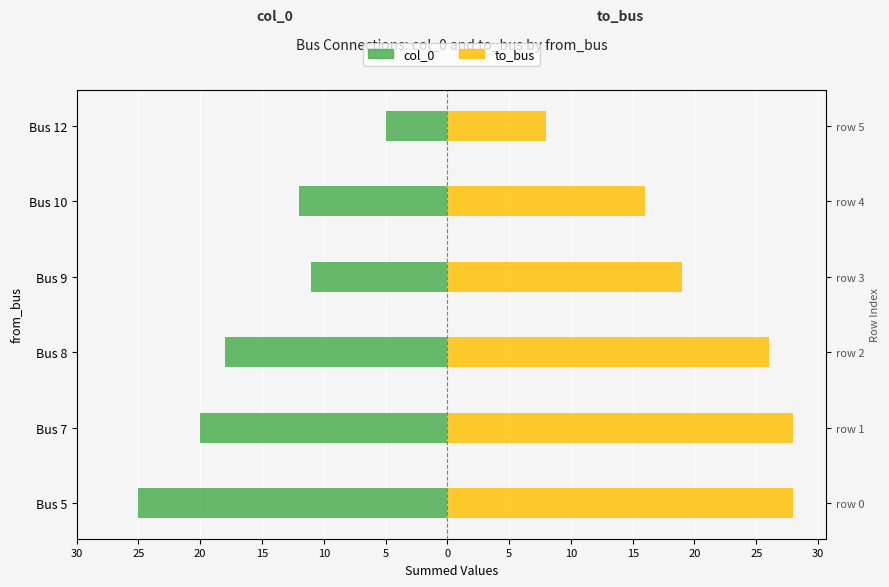

How many values in the col_0 series exceed -12?

2